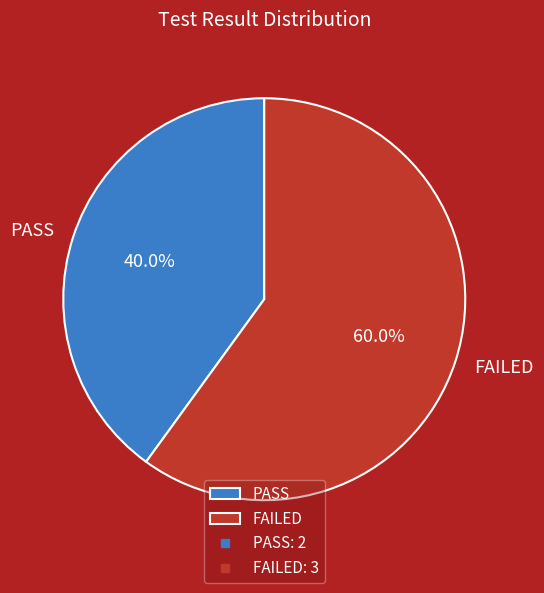

Does any single category account for the majority?

Yes